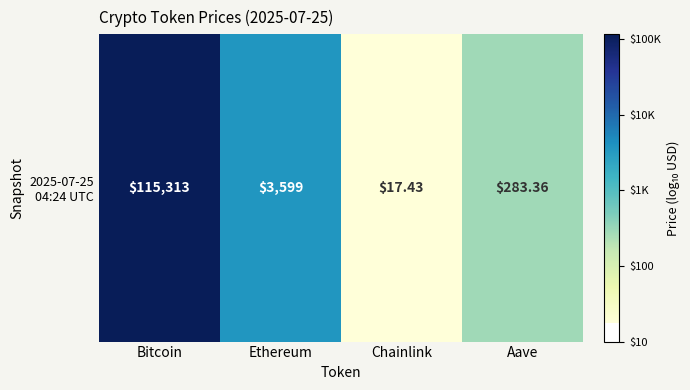

Reading left to right, what are all the values shown in this chart?

Bitcoin=5.1	Ethereum=3.6	Chainlink=1.2	Aave=2.5